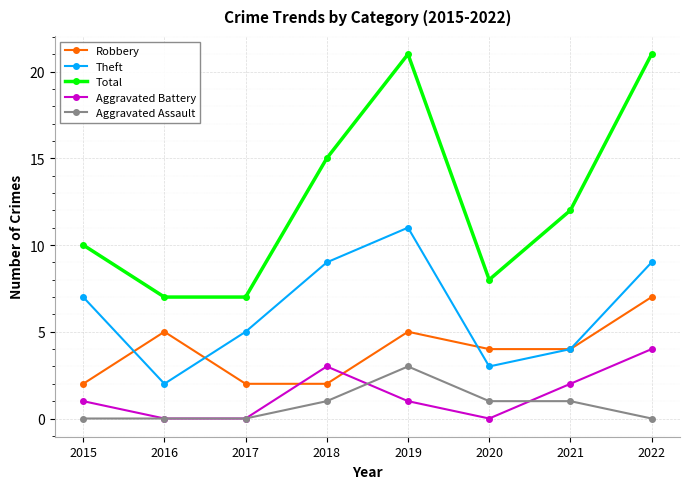

At how many categories does at least one series exceed 13?

3